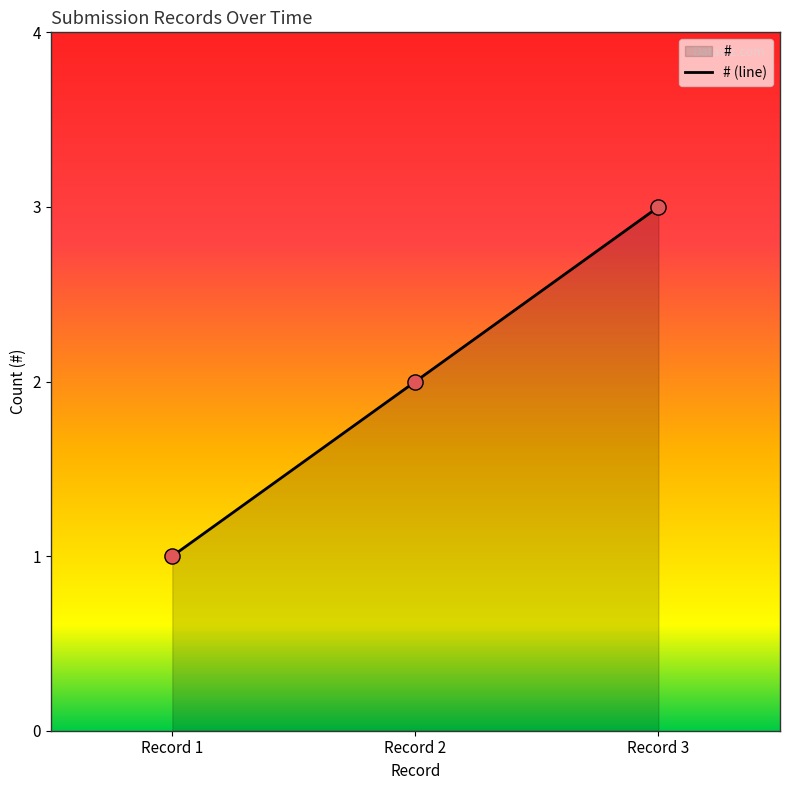

What is the change in value from Record 2 to Record 3?

+1